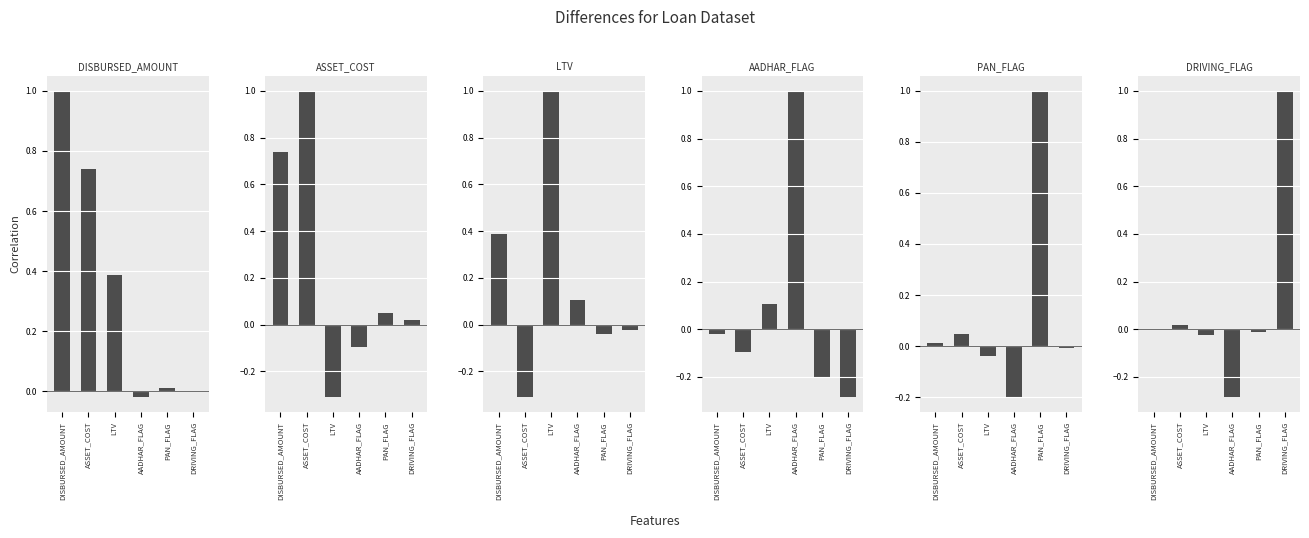

Reading right to left, what are all the values shown in this chart?

DISBURSED_AMOUNT: 0.0	0.0	-0.0	0.4	0.7	1.0
ASSET_COST: 0.0	0.0	-0.1	-0.3	1.0	0.7
LTV: -0.0	-0.0	0.1	1.0	-0.3	0.4
AADHAR_FLAG: -0.3	-0.2	1.0	0.1	-0.1	-0.0
PAN_FLAG: -0.0	1.0	-0.2	-0.0	0.0	0.0
DRIVING_FLAG: 1.0	-0.0	-0.3	-0.0	0.0	0.0